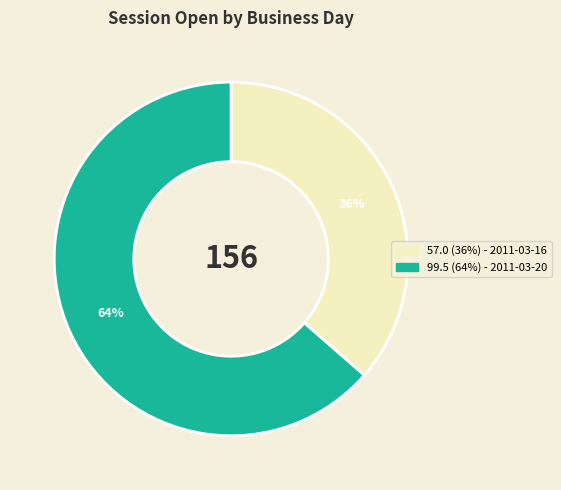

Does any single category account for the majority?

Yes